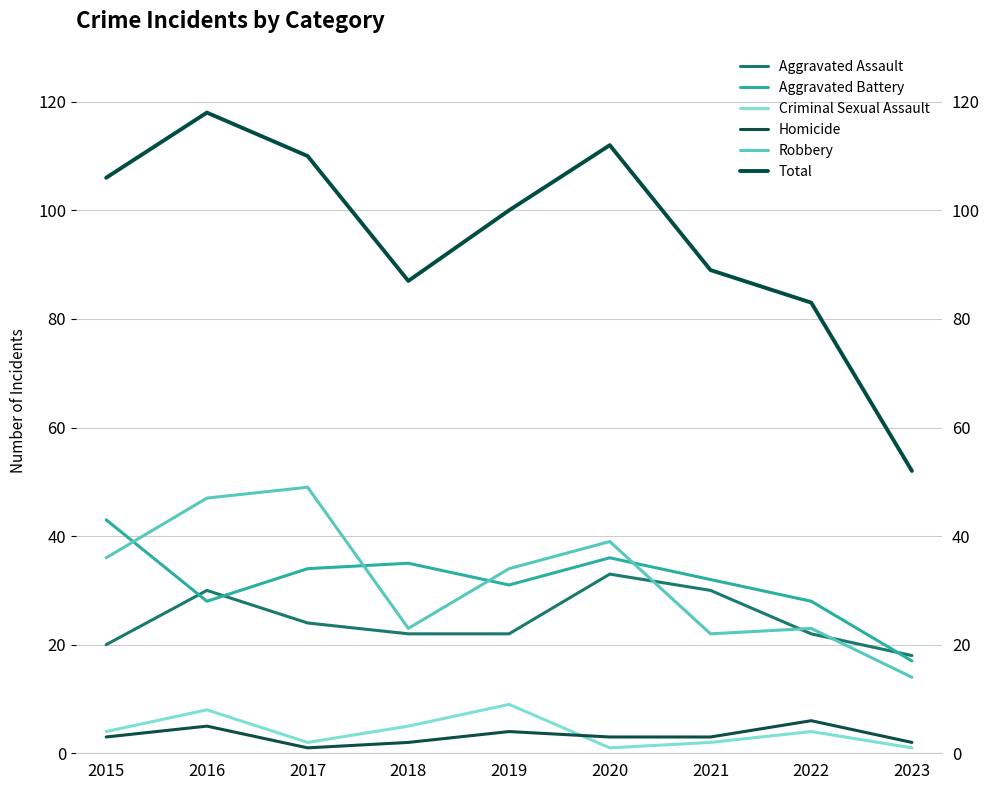

Which label corresponds to the largest value in the chart?

2016